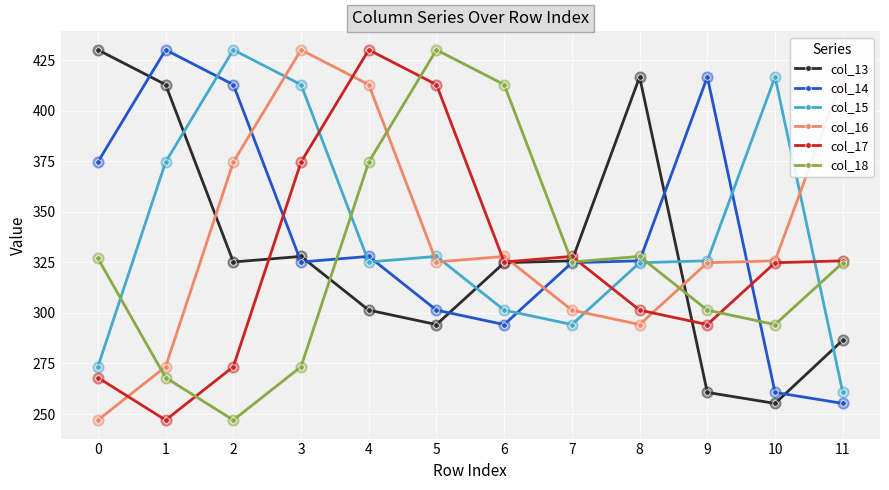

At how many categories does at least one series exceed 339?

11